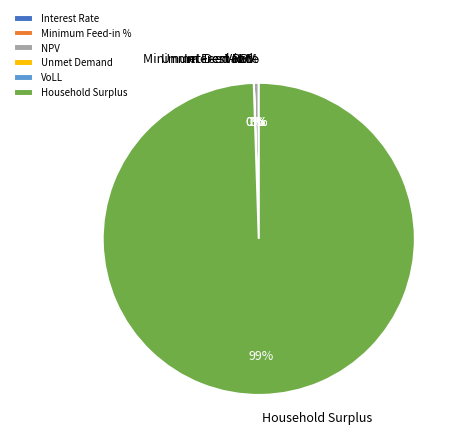

The NPV slice represents 7% of the pie. True or false?

False